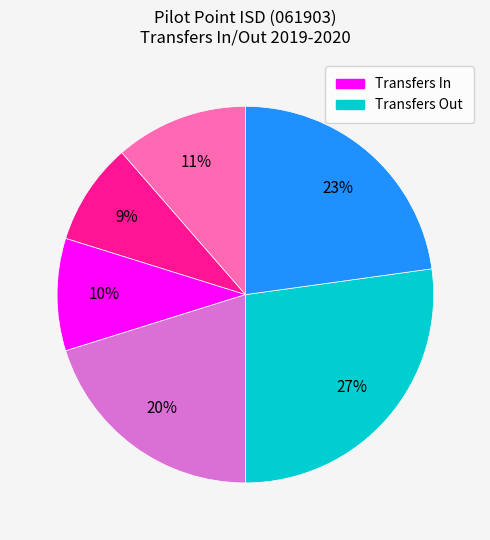

To the nearest percent, what is the average slice percentage?

17%